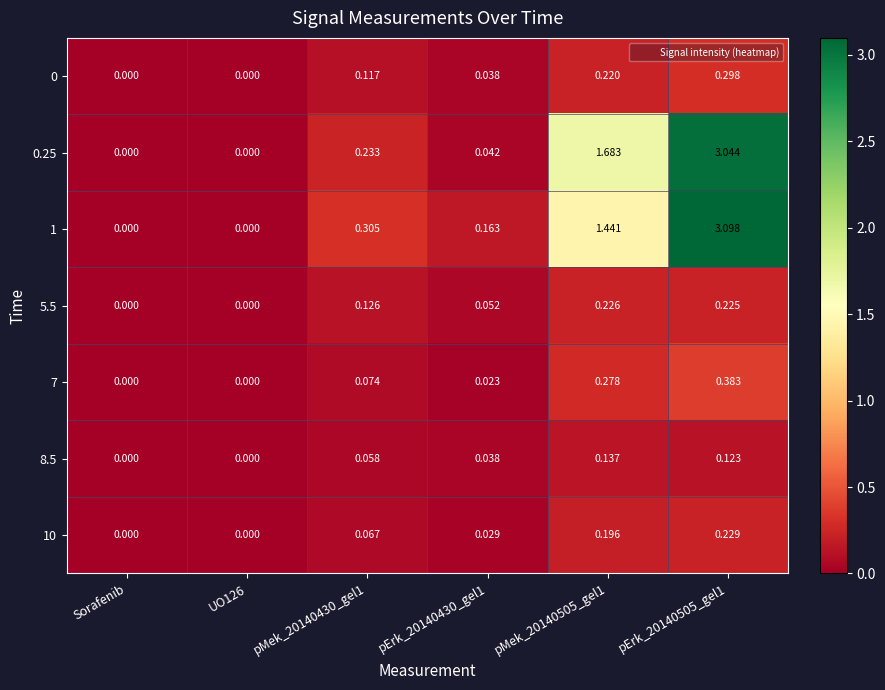

Is the value of 8.5 at UO126 greater than the value of 0.25 at pErk_20140505_gel1?

No